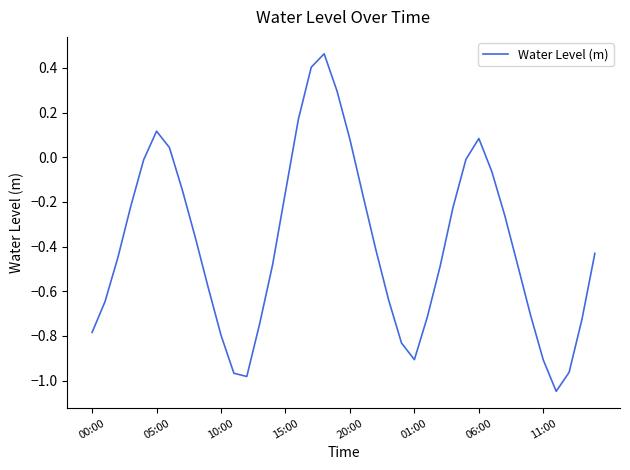

What is the difference between the maximum and minimum values?

1.5